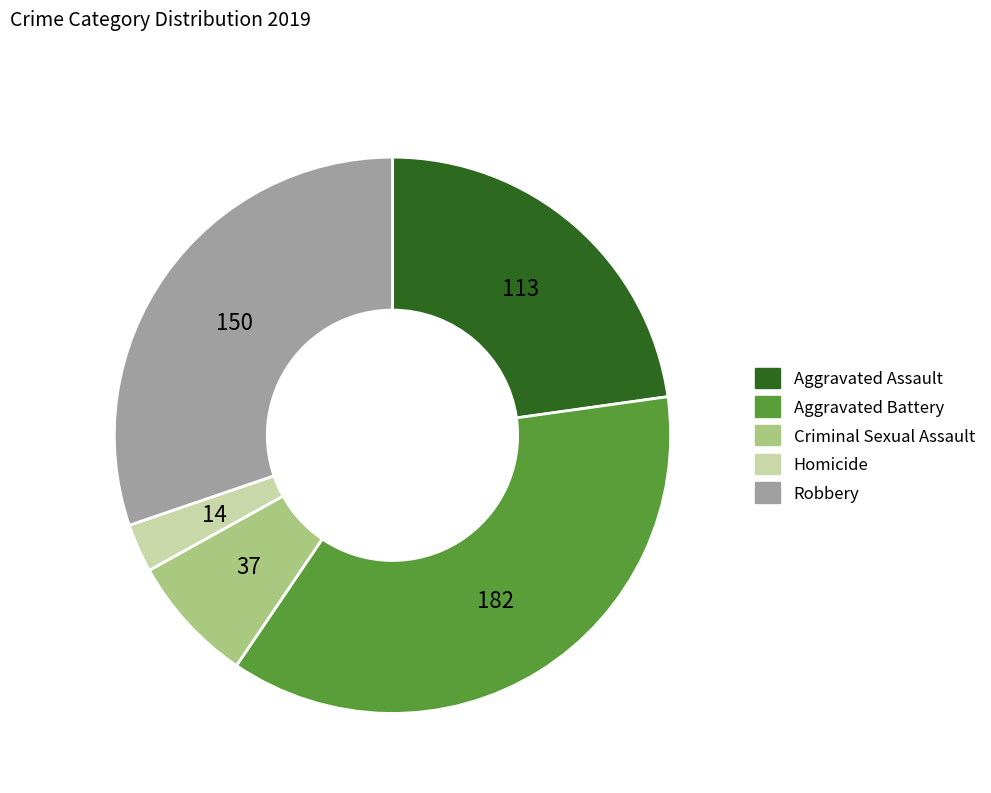

Rank the categories by value from highest to lowest.

Aggravated Battery, Robbery, Aggravated Assault, Criminal Sexual Assault, Homicide